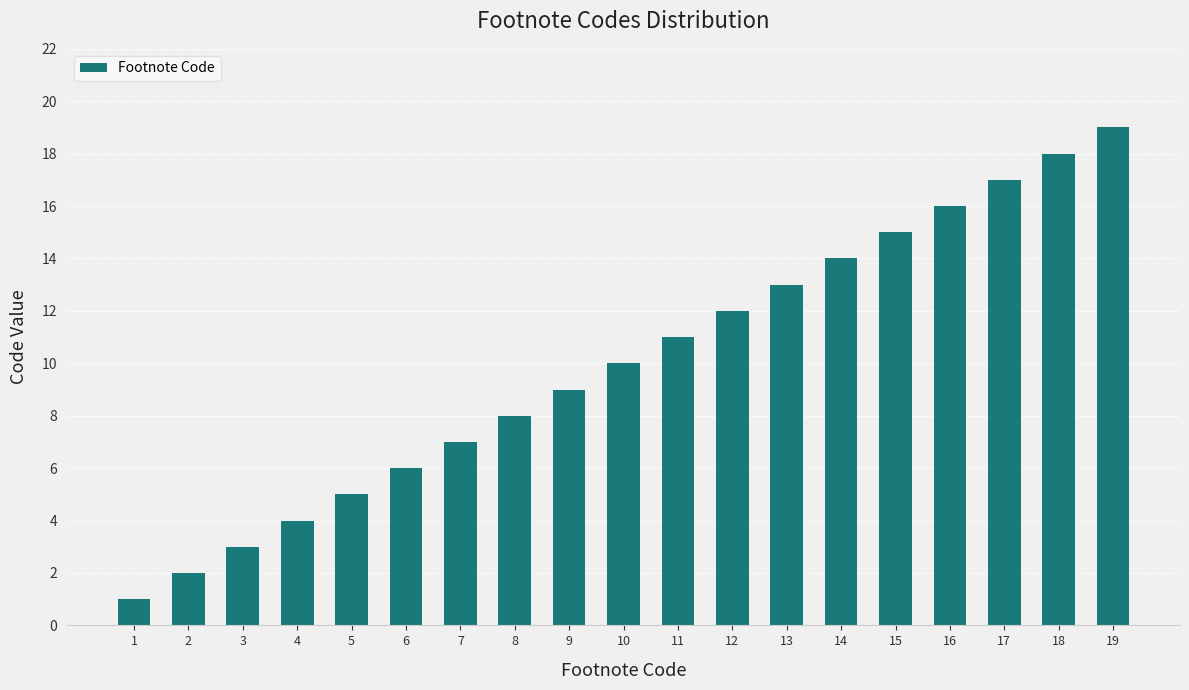

List the labels in order of value, largest first.

19, 18, 17, 16, 15, 14, 13, 12, 11, 10, 9, 8, 7, 6, 5, 4, 3, 2, 1